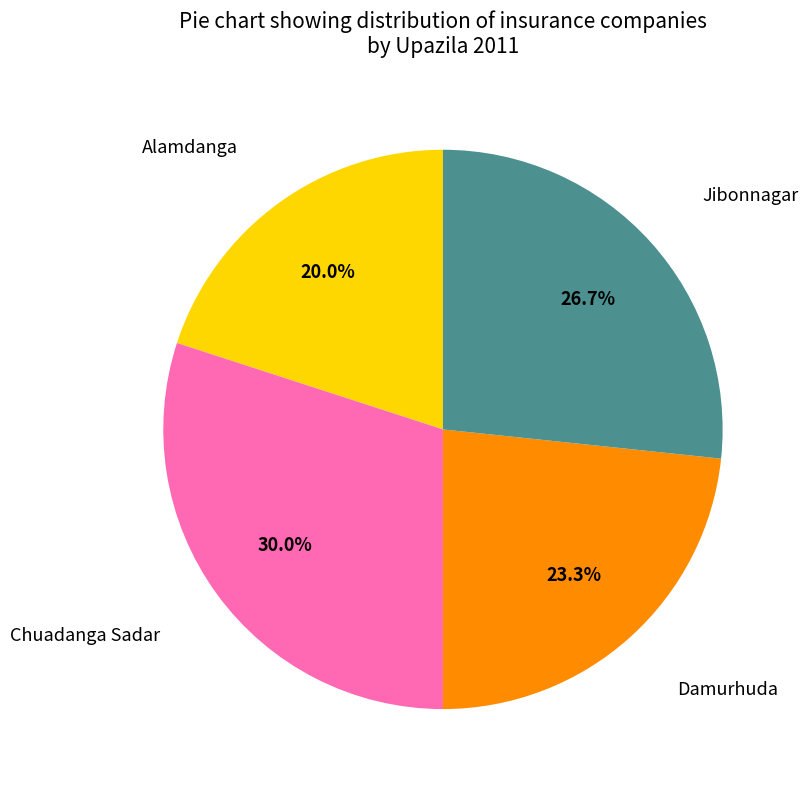

Is there any slice that represents more than half of the pie?

No